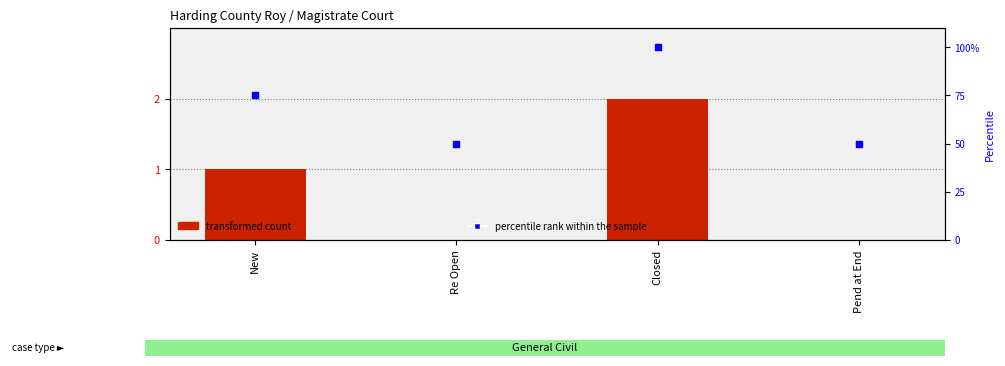

At how many categories does at least one series exceed 17?

4